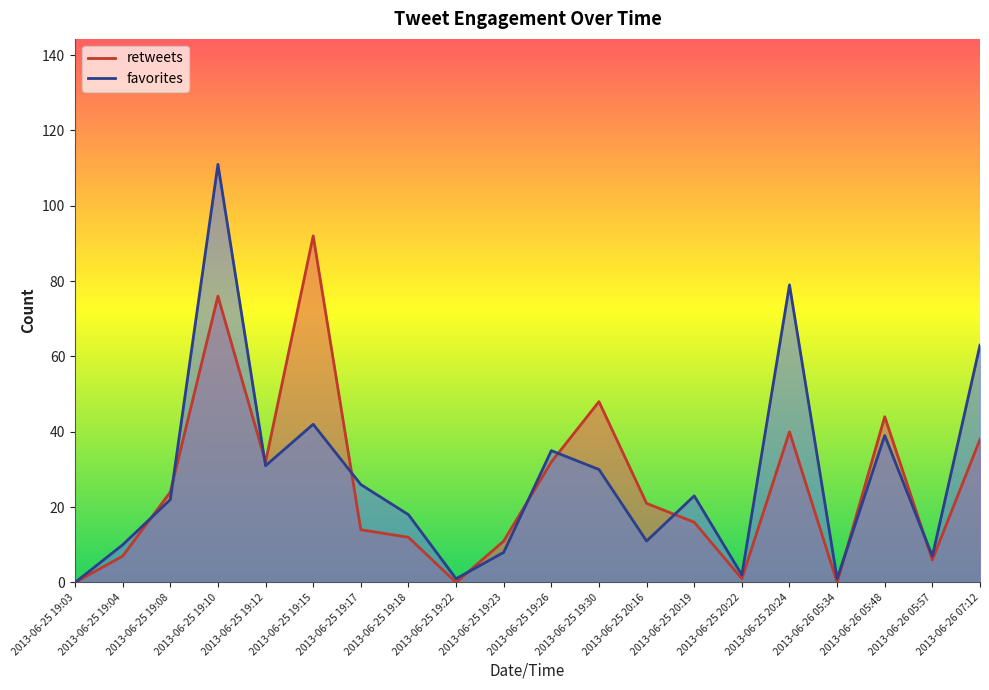

The retweets series shows 23 at 2013-06-25 19:30. True or false?

False